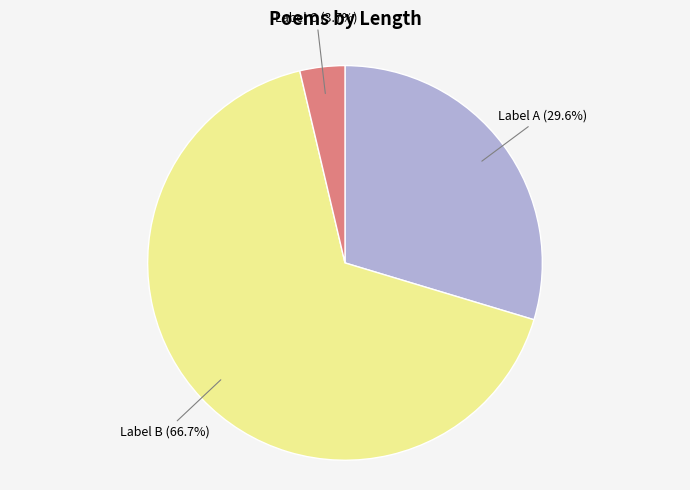

Is there any slice that represents more than half of the pie?

Yes